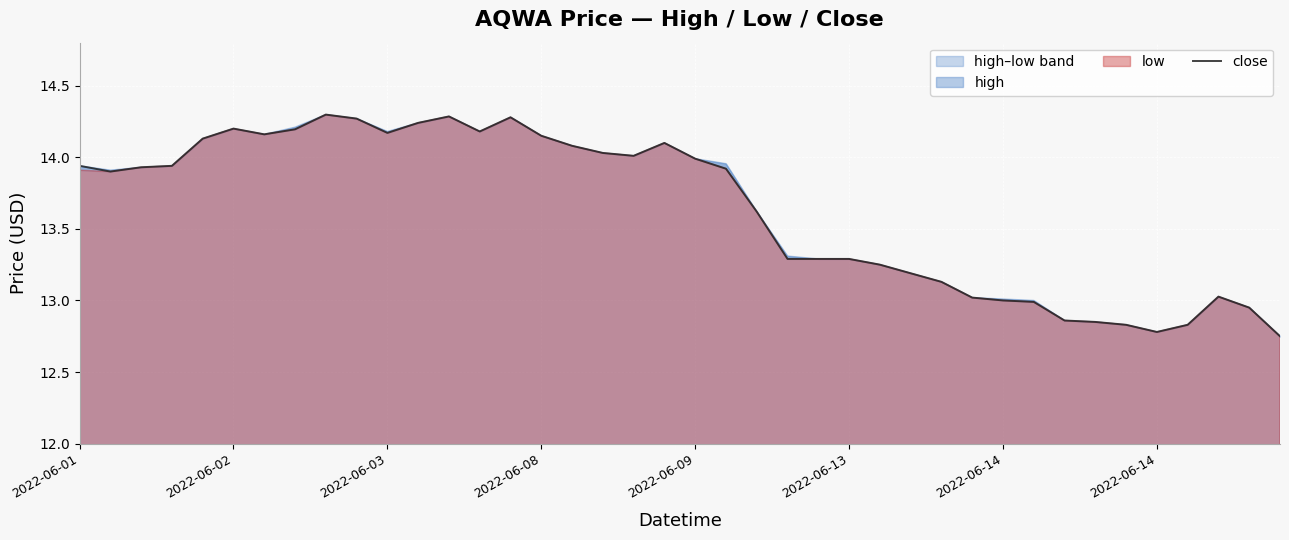

The chart shows a value of 22.3 at 23. True or false?

False